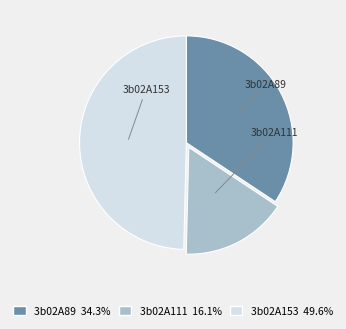

What portion of the pie excludes 3b02A111?

83.9%